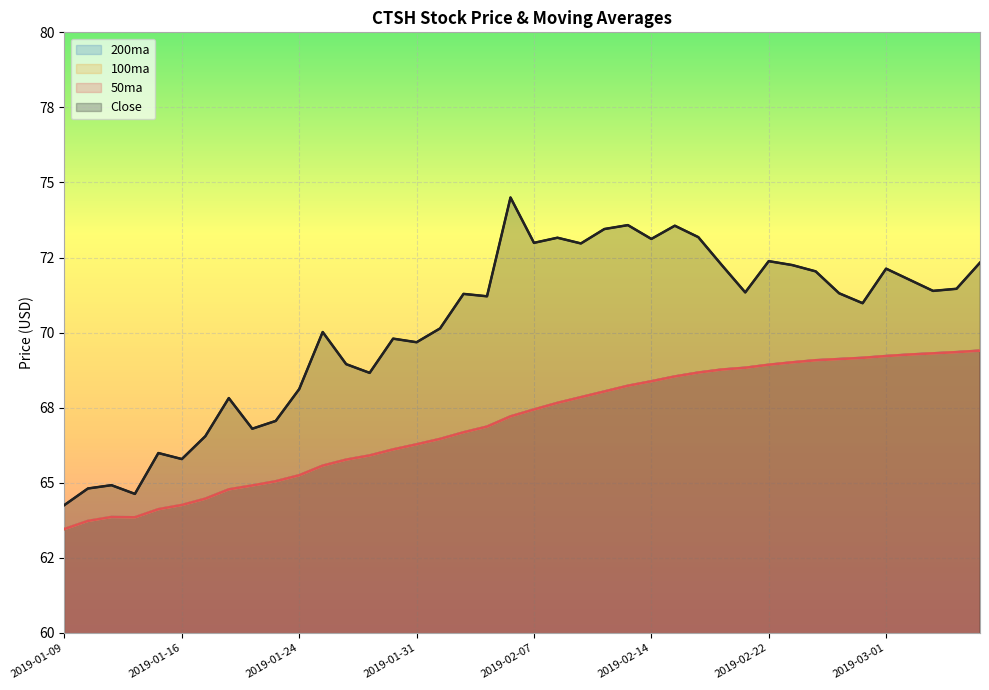

True or false: 200ma and 100ma cross at least once.

False